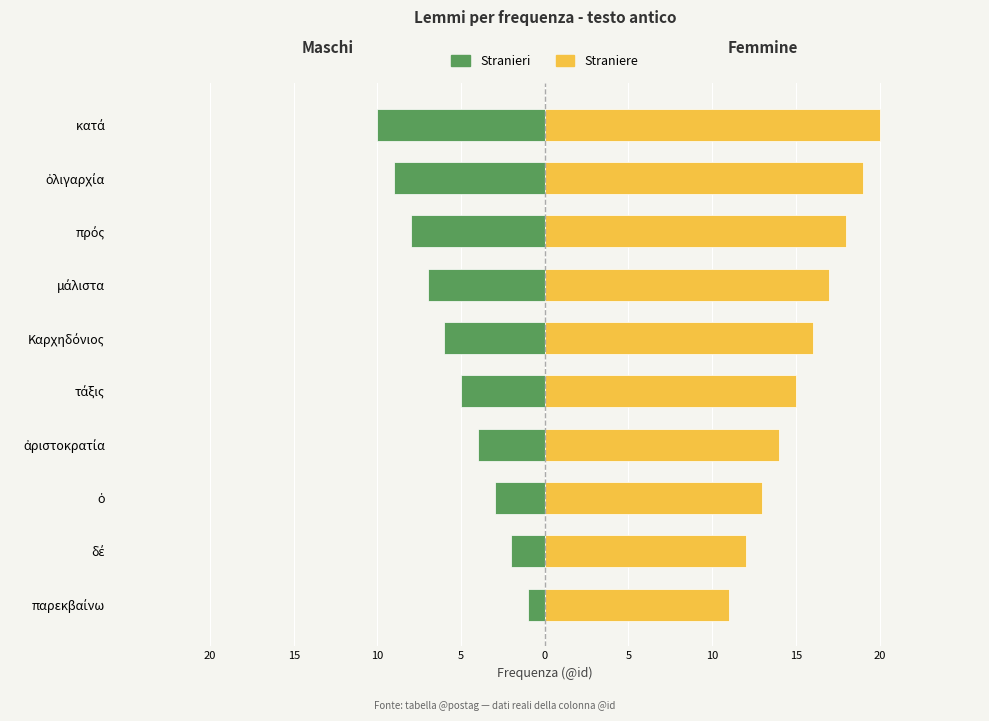

What is the value of the Maschi bar at the 2nd from the left?

-2